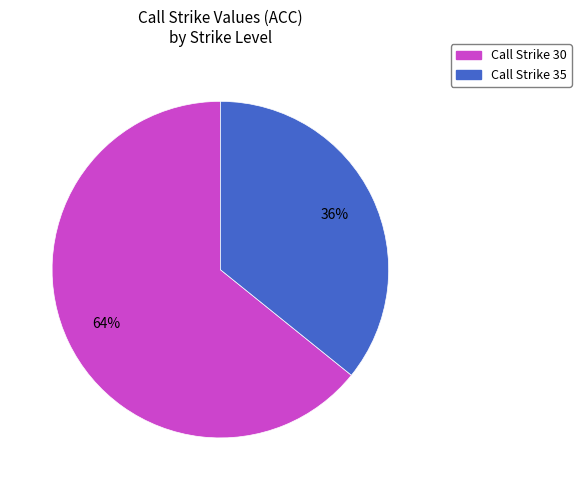

To the nearest percent, what is the average slice percentage?

50%